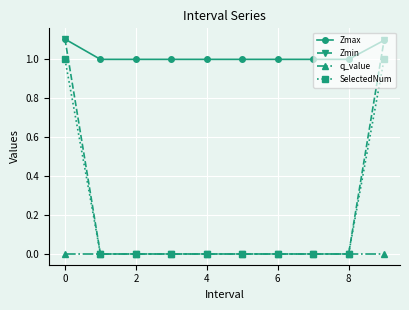

True or false: Zmax and SelectedNum intersect in this chart.

False